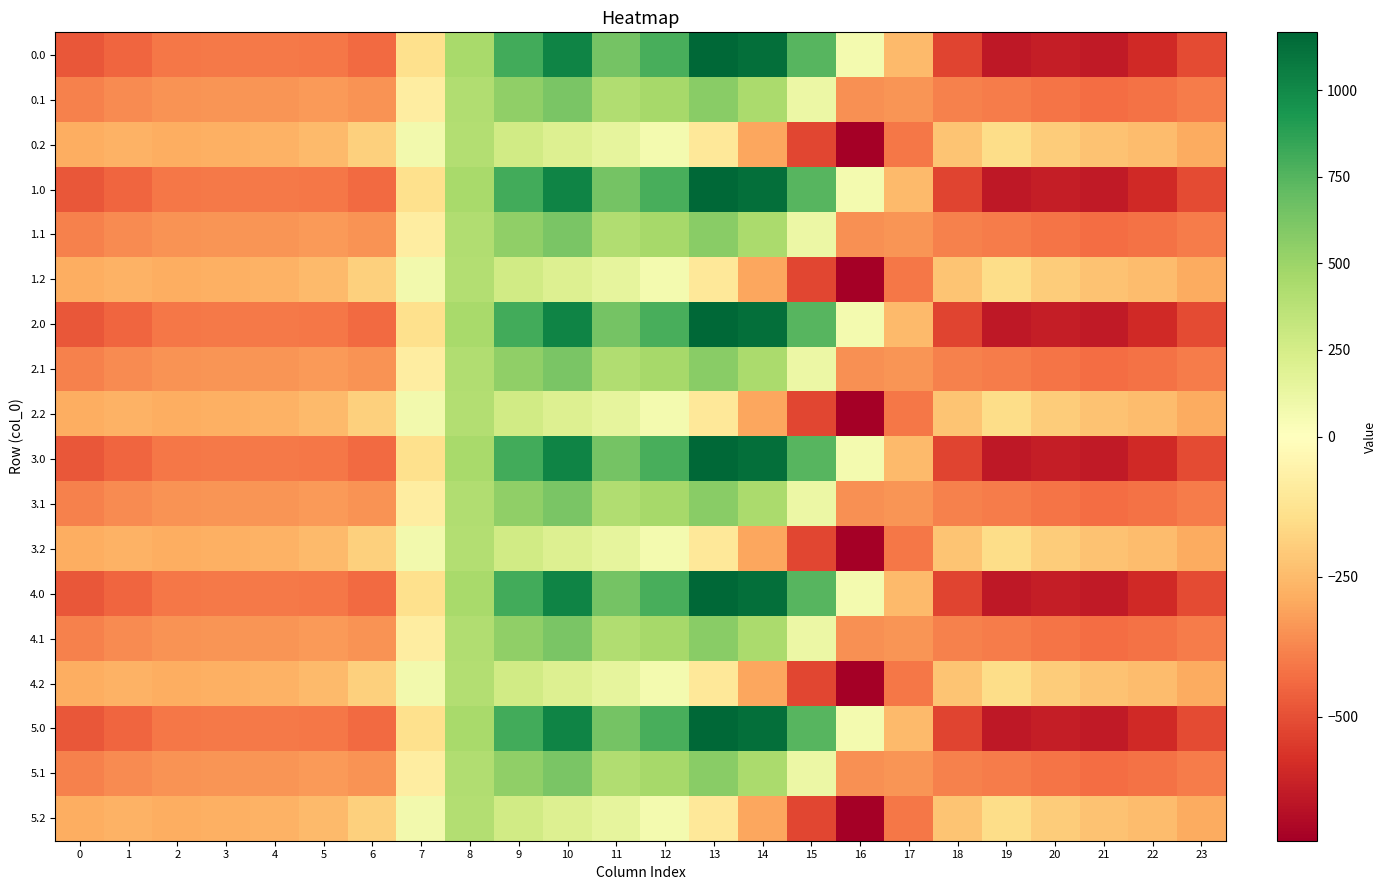

At which category is the sum across all series the highest?

10